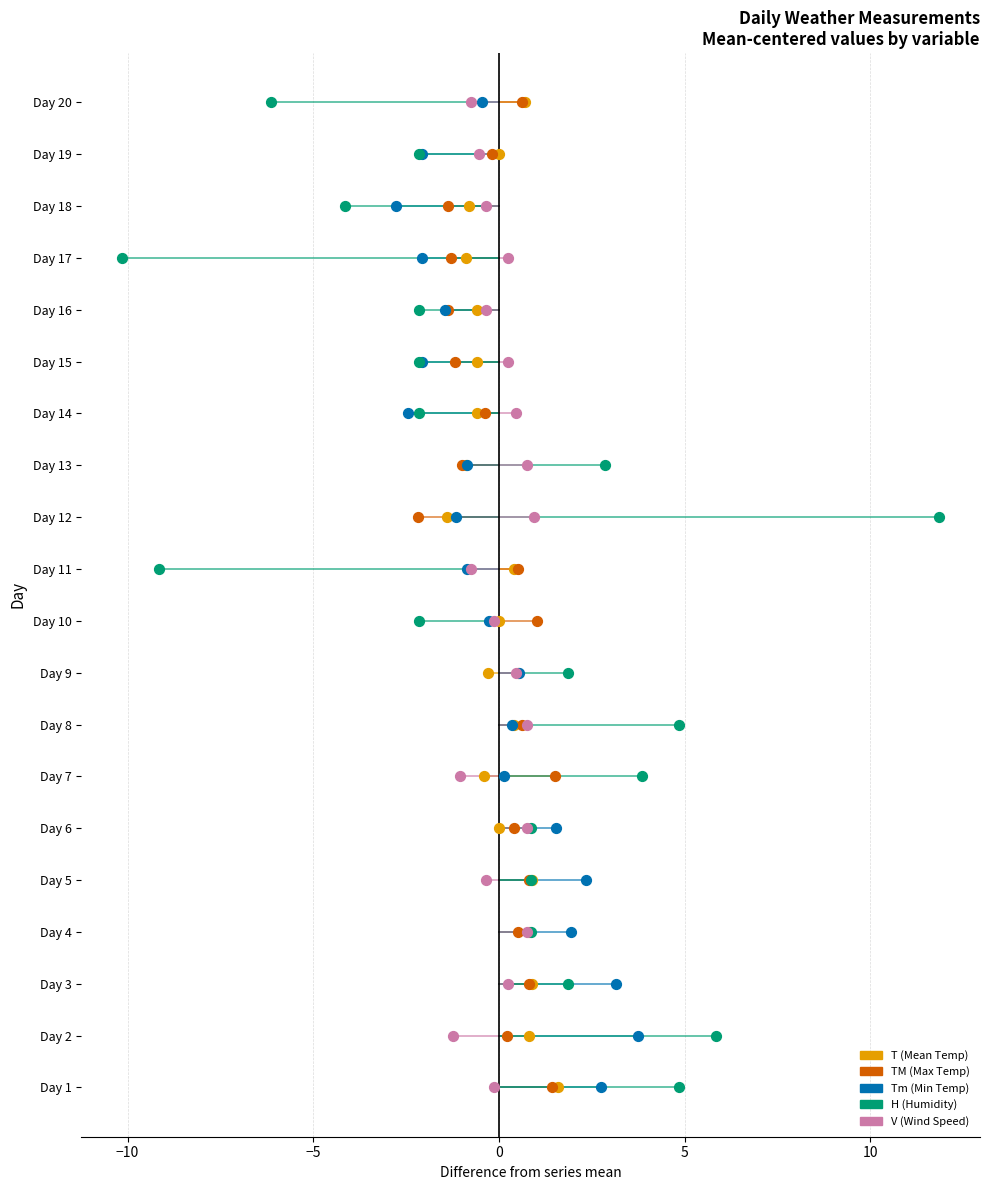

What are all the series names shown in the legend?

T (Mean Temp), TM (Max Temp), Tm (Min Temp), H (Humidity), V (Wind Speed)